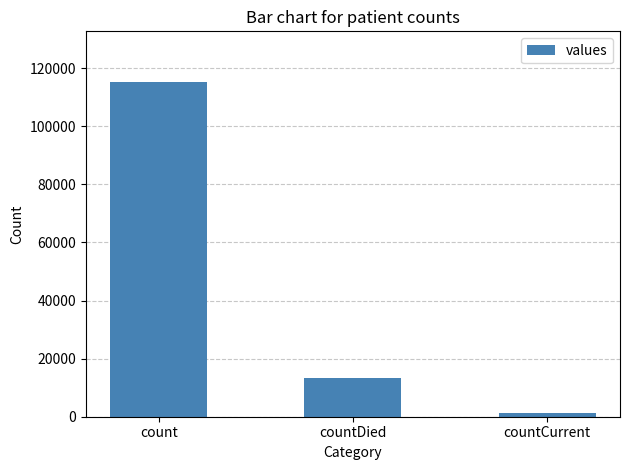

What is the minimum value shown in the chart?

1383